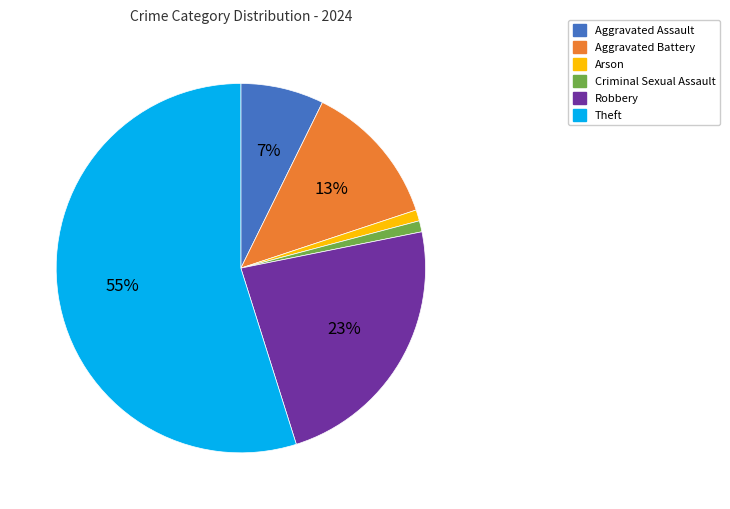

What is the majority slice?

Theft